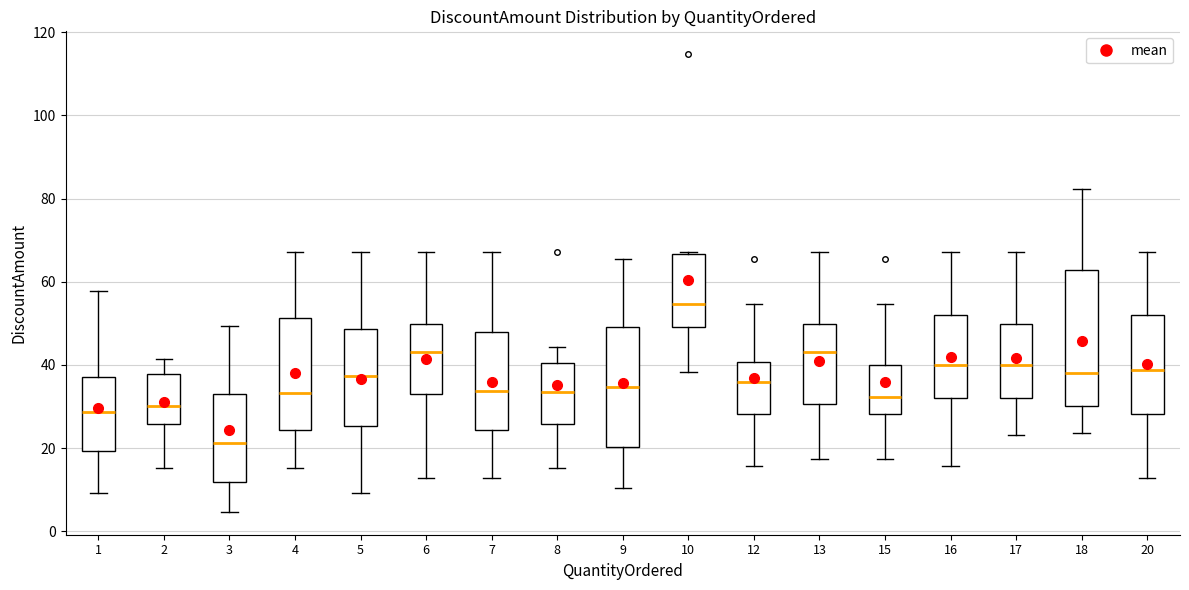

Reading left to right, transcribe this box plot: for each box, give where its median line is, the range the box spans, and where its two whiskers end, as read against the y-axis. The values are not printed on the chart, so give them approximately, as read against the axis.

1: median 28, box 20 to 38, whiskers 10 to 58
2: median 30, box 26 to 38, whiskers 16 to 42
3: median 22, box 12 to 34, whiskers 4 to 50
4: median 34, box 24 to 52, whiskers 16 to 68
5: median 38, box 26 to 48, whiskers 10 to 68
6: median 44, box 34 to 50, whiskers 12 to 68
7: median 34, box 24 to 48, whiskers 12 to 68
8: median 34, box 26 to 40, whiskers 16 to 44
9: median 34, box 20 to 50, whiskers 10 to 66
10: median 54, box 50 to 66, whiskers 38 to 68
12: median 36, box 28 to 40, whiskers 16 to 54
13: median 44, box 30 to 50, whiskers 18 to 68
15: median 32, box 28 to 40, whiskers 18 to 54
16: median 40, box 32 to 52, whiskers 16 to 68
17: median 40, box 32 to 50, whiskers 24 to 68
18: median 38, box 30 to 62, whiskers 24 to 82
20: median 38, box 28 to 52, whiskers 12 to 68